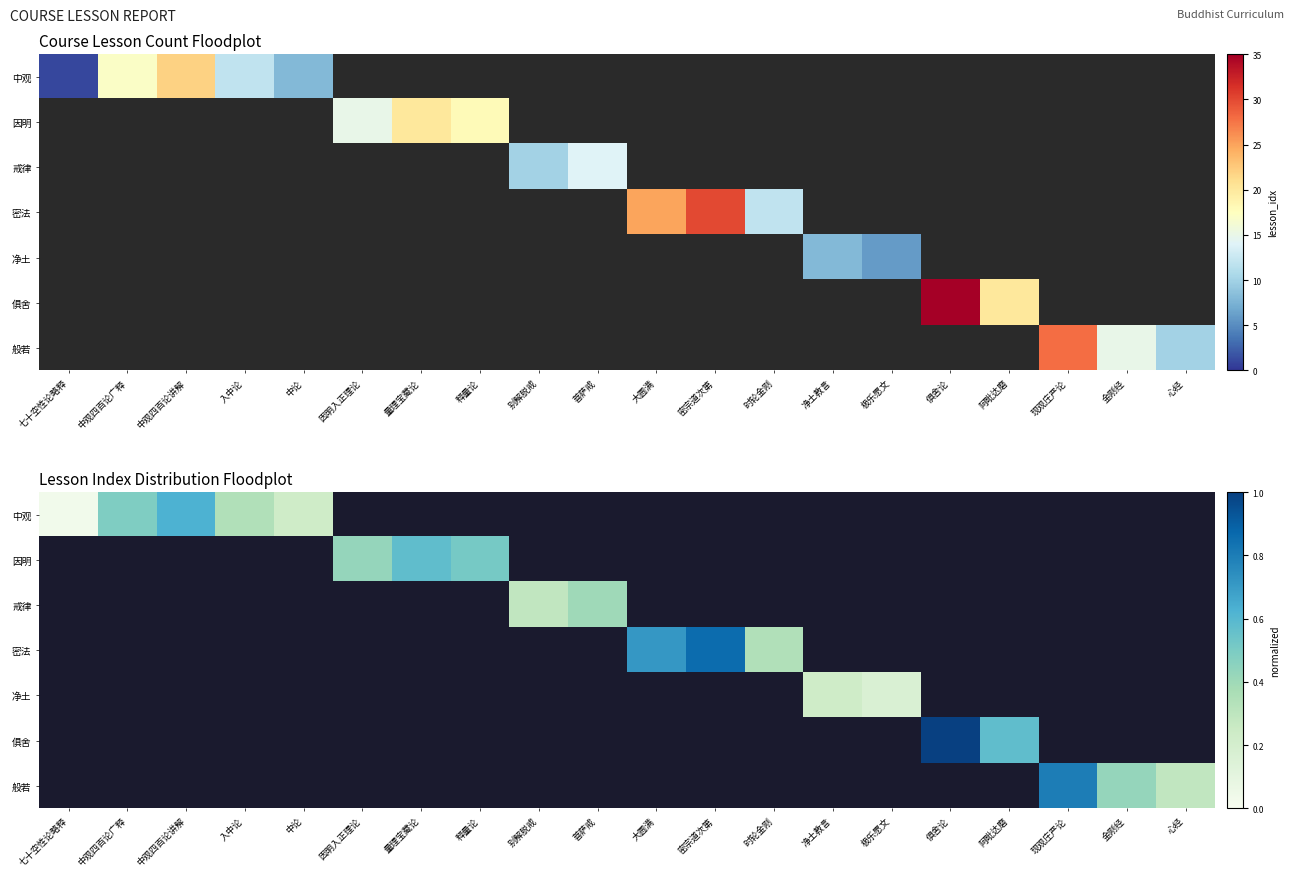

What is the highest value of the 俱舍 series?

1.0